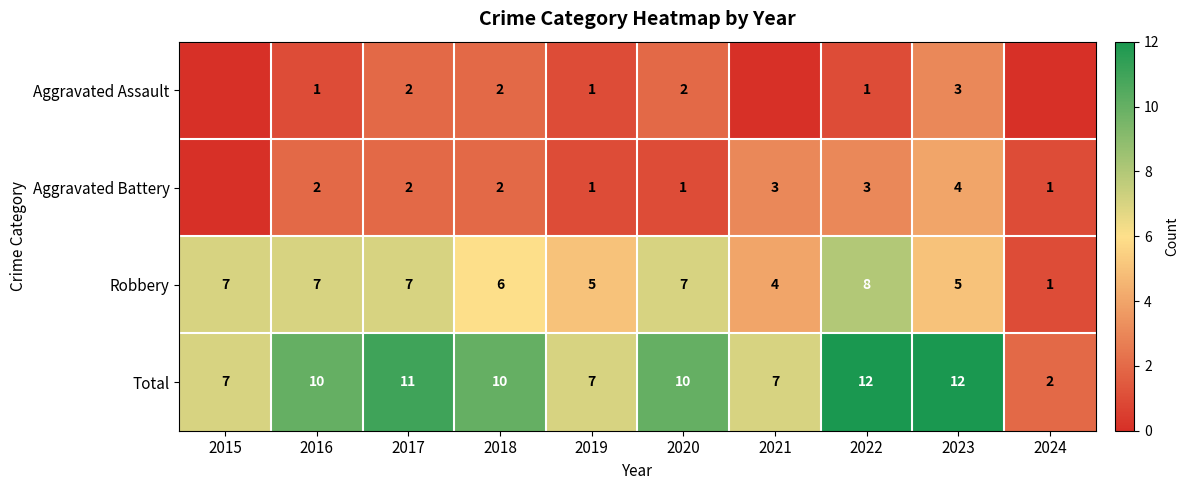

What is the difference between the second highest and minimum values in the Robbery series?

6